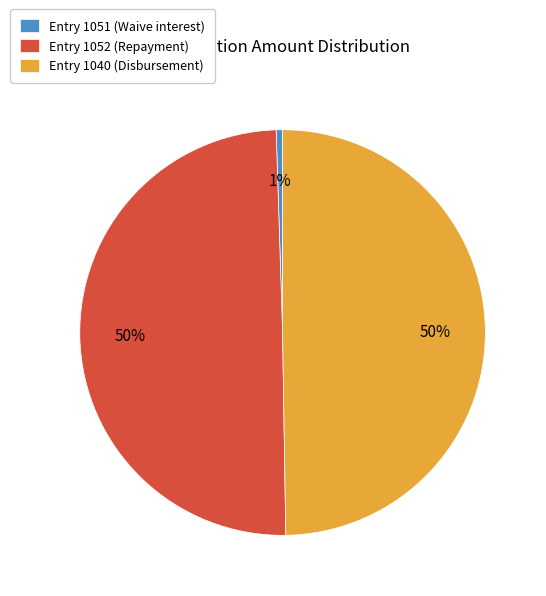

Is it true that Entry 1040 (Disbursement) is 50% of the pie?

True